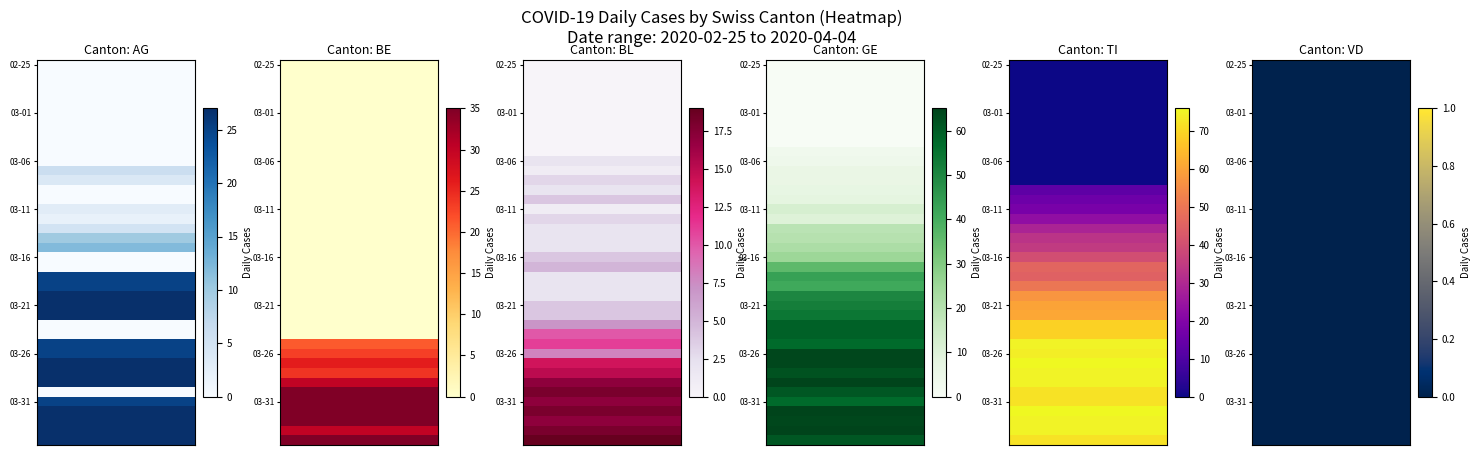

What is the total value across all series at 2020-03-05?

3